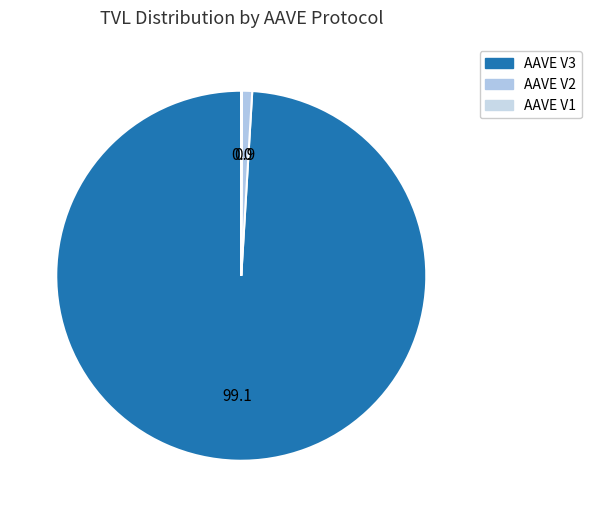

How many segments does this pie chart have?

3